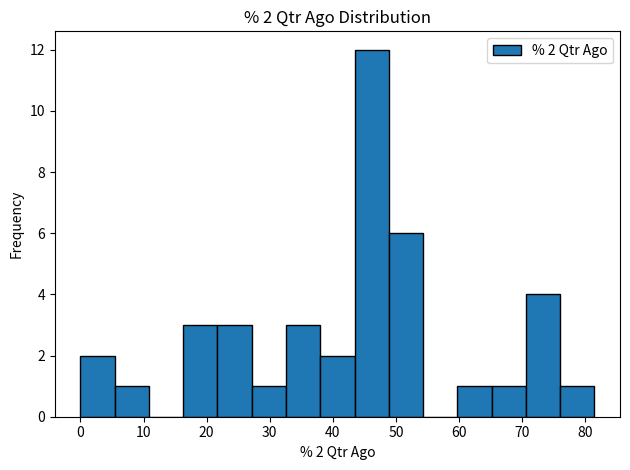

Over which range of the x-axis is the bar tallest?

43 to 49